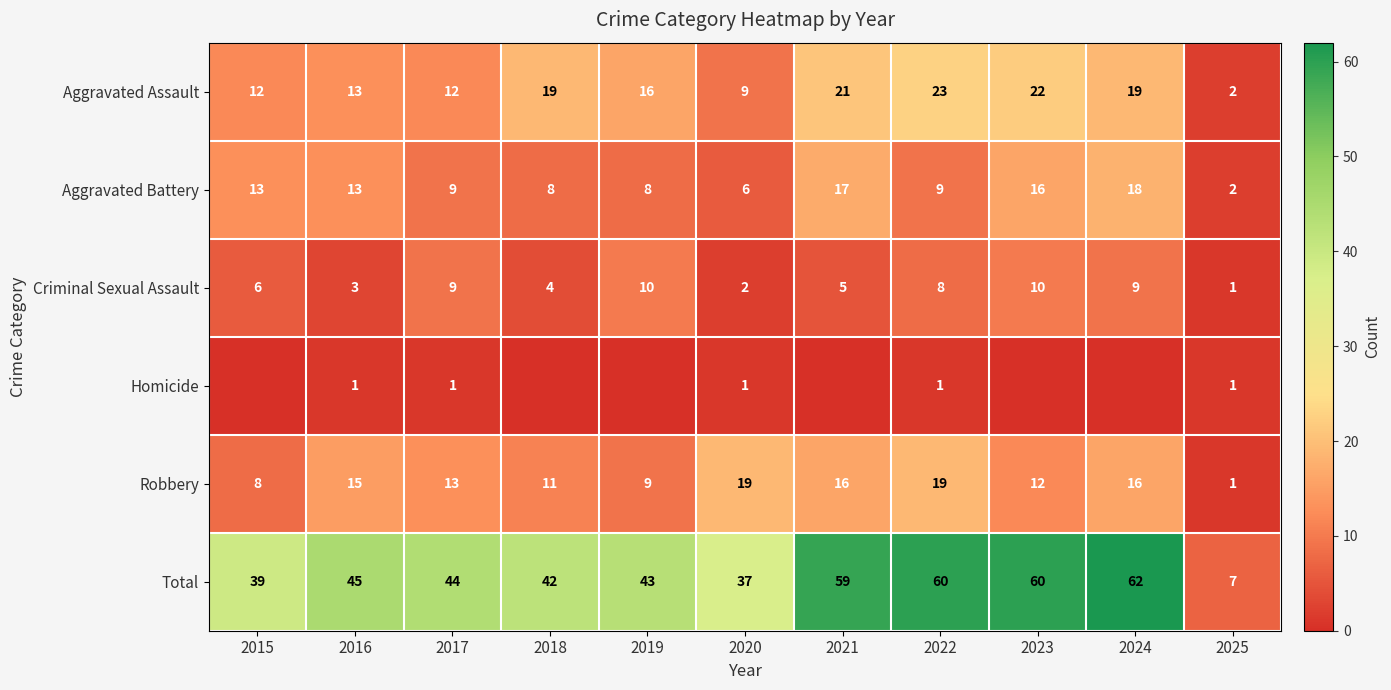

Is the value of Criminal Sexual Assault at 2022 greater than the value of Total at 2018?

No